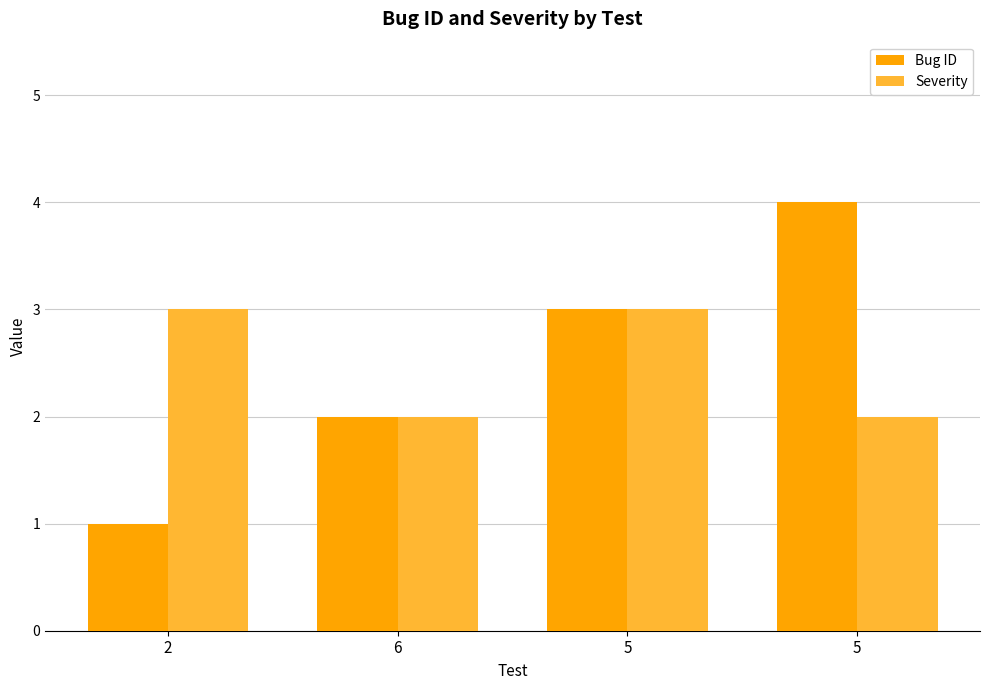

True or false: Severity has a value of 2 at 5.

True